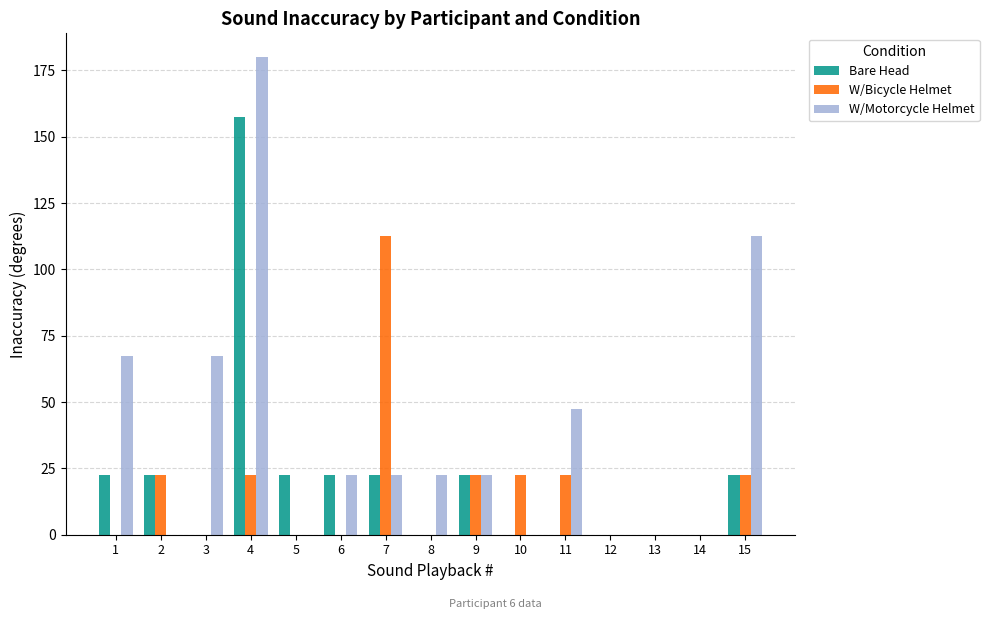

Is the value of Bare Head at 1 greater than the value of W/Bicycle Helmet at 12?

Yes